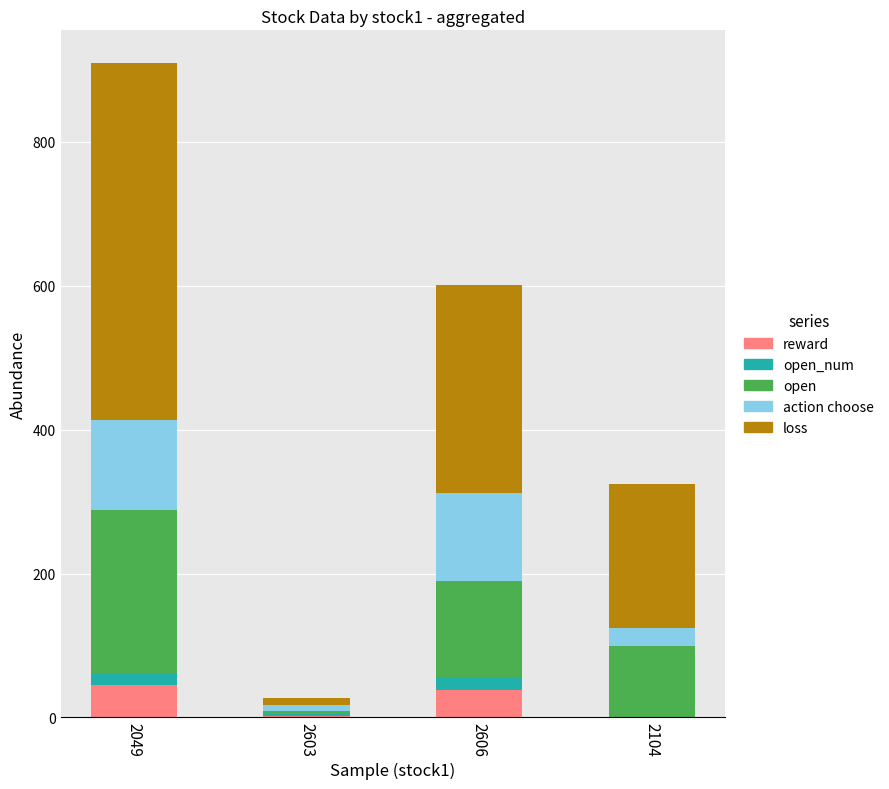

What value does the reward series have at 2603?

1.8